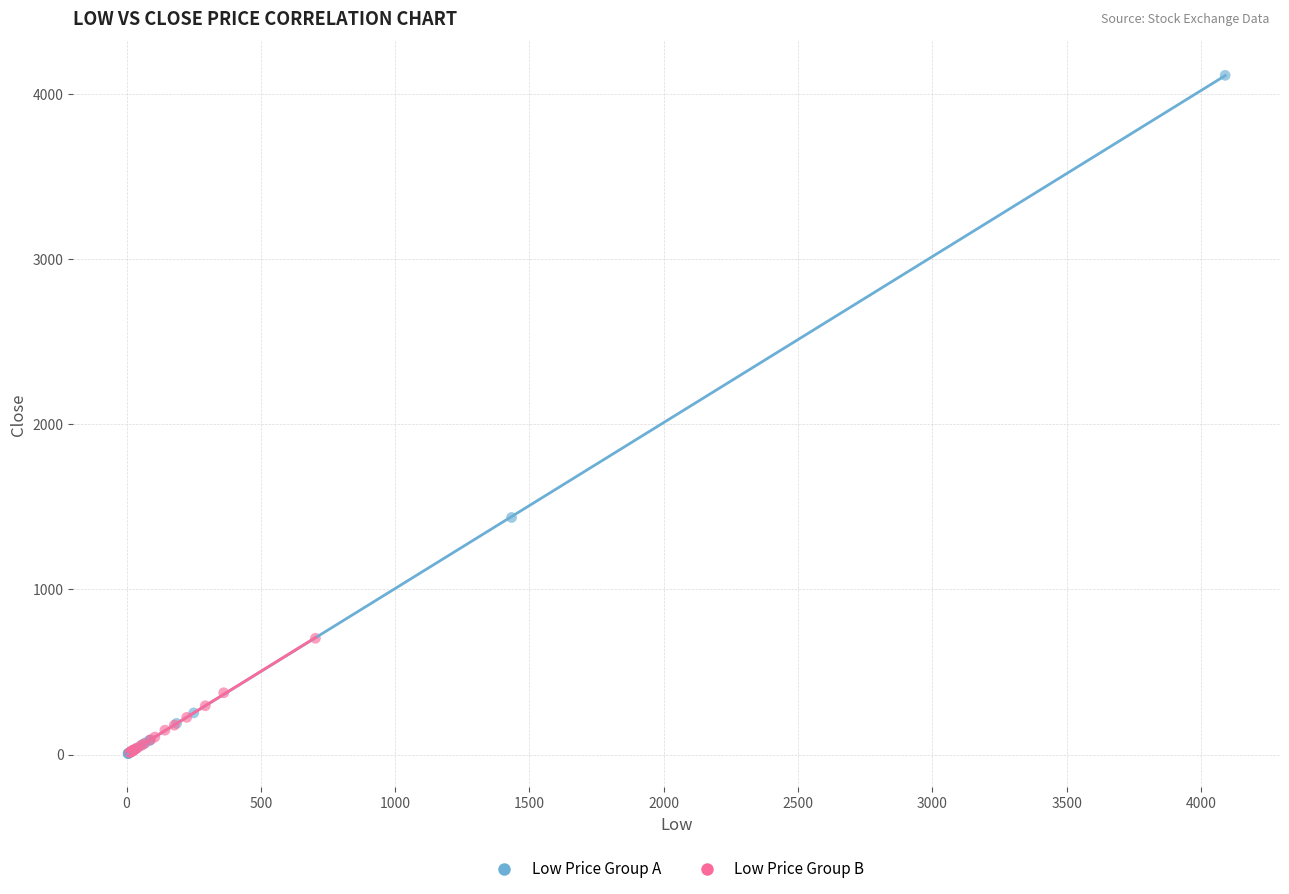

Which series has the widest spread of Y values?

Low Price Group A